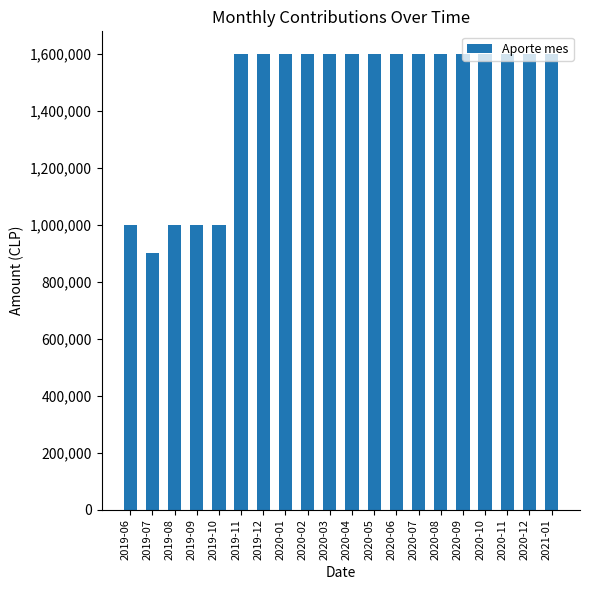

Are the bars horizontal?

No